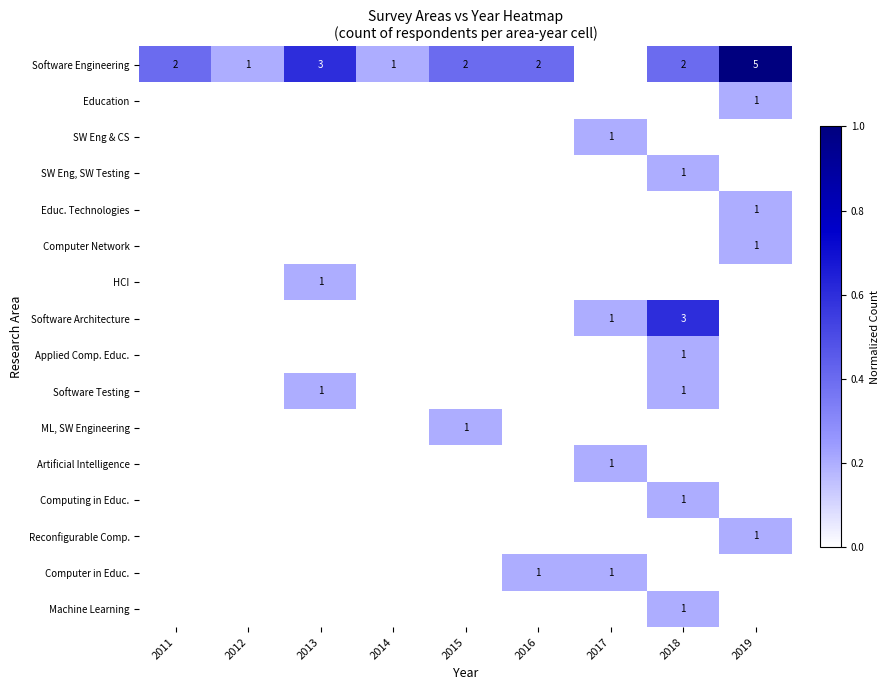

How many values in Computing in Educ. are above zero?

1